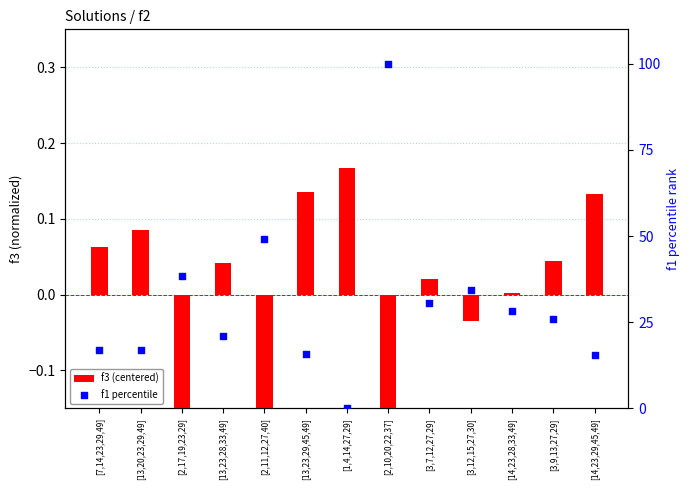

Which series contains the lowest Y value?

f3 (centered)